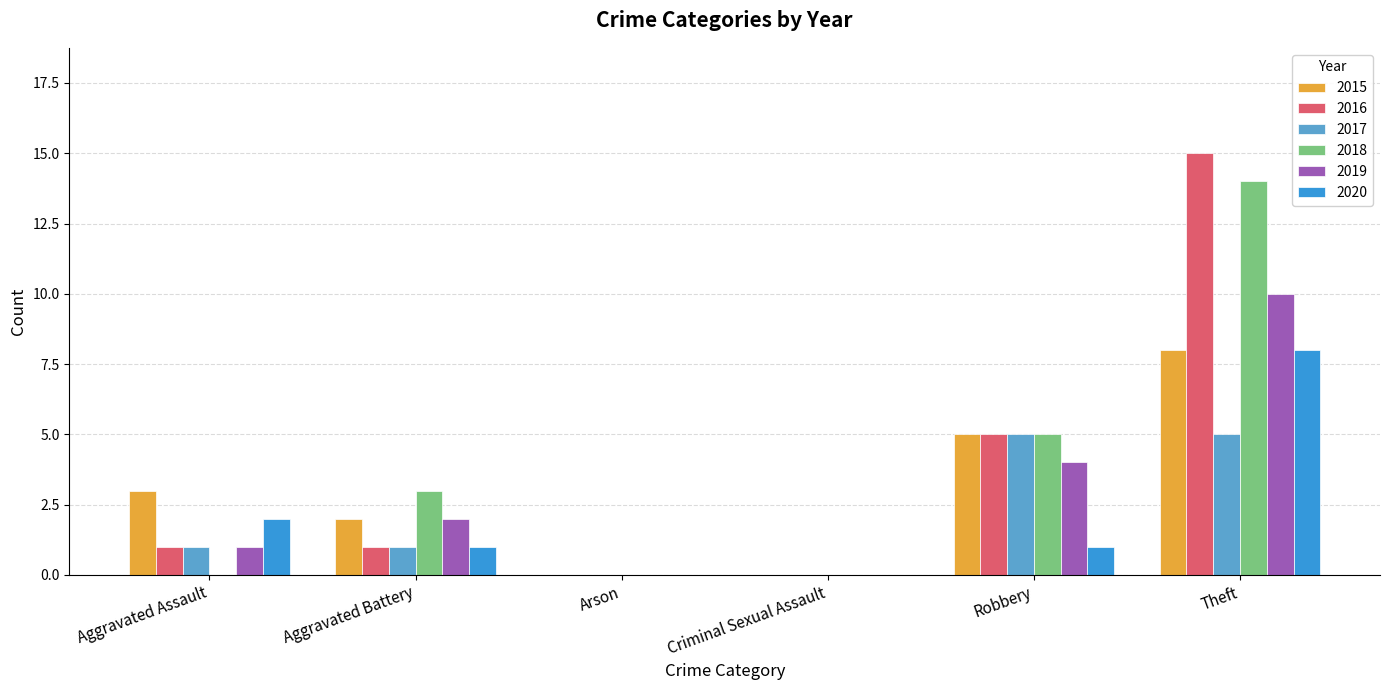

What is the maximum value for 2019?

10